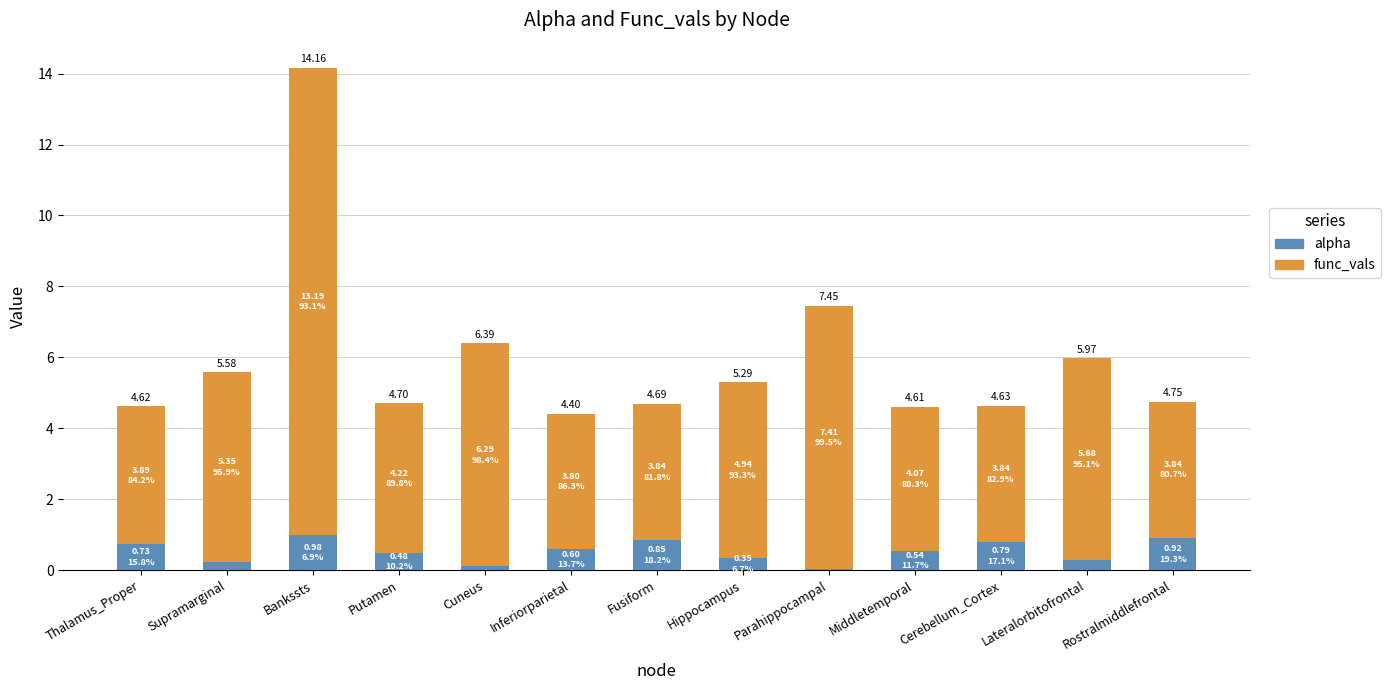

Between Thalamus_Proper and Lateralorbitofrontal, which is larger?

Thalamus_Proper